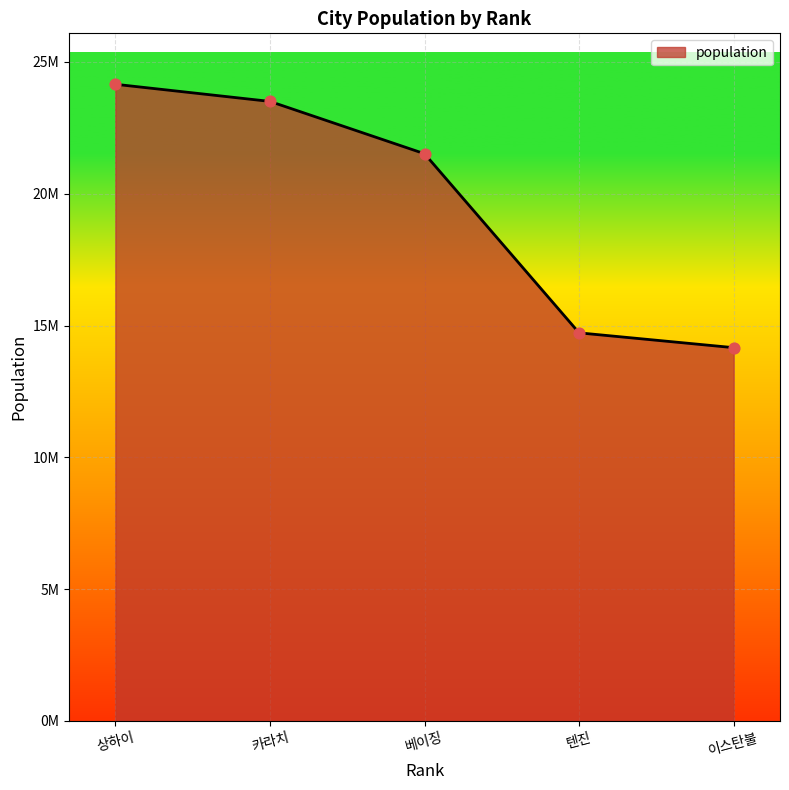

Which has a higher value, 텐진 or 이스탄불?

텐진